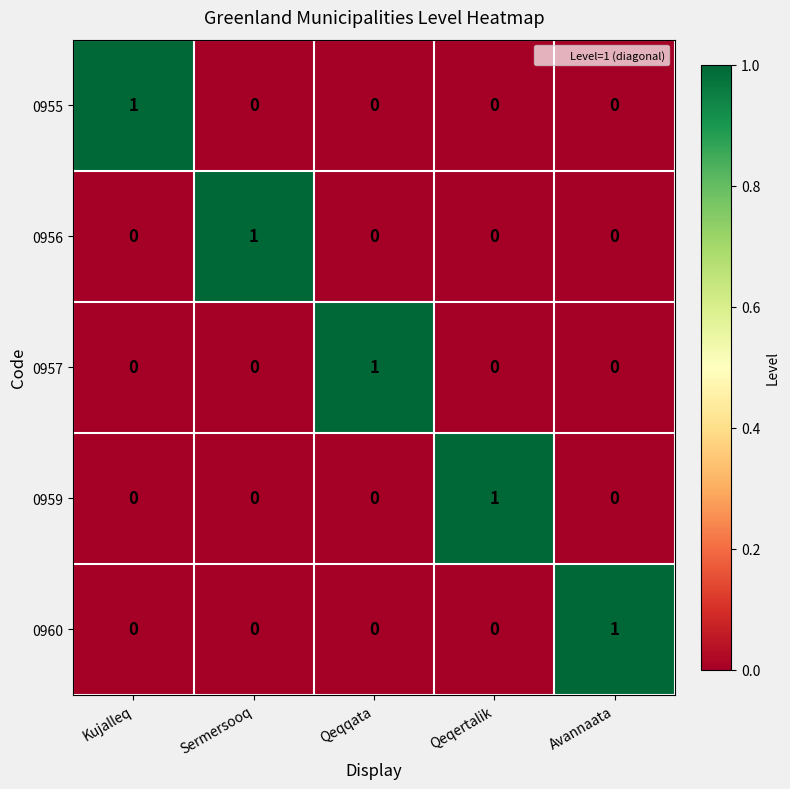

Reading right to left, extract all data points from this chart.

0955: Avannaata=0	Qeqertalik=0	Qeqqata=0	Sermersooq=0	Kujalleq=1
0956: Avannaata=0	Qeqertalik=0	Qeqqata=0	Sermersooq=1	Kujalleq=0
0957: Avannaata=0	Qeqertalik=0	Qeqqata=1	Sermersooq=0	Kujalleq=0
0959: Avannaata=0	Qeqertalik=1	Qeqqata=0	Sermersooq=0	Kujalleq=0
0960: Avannaata=1	Qeqertalik=0	Qeqqata=0	Sermersooq=0	Kujalleq=0